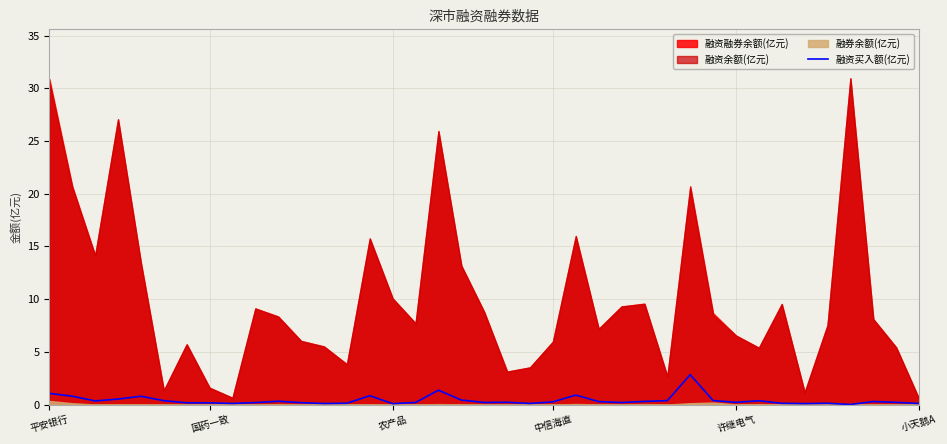

Does the chart display data point markers on the line(s)?

No